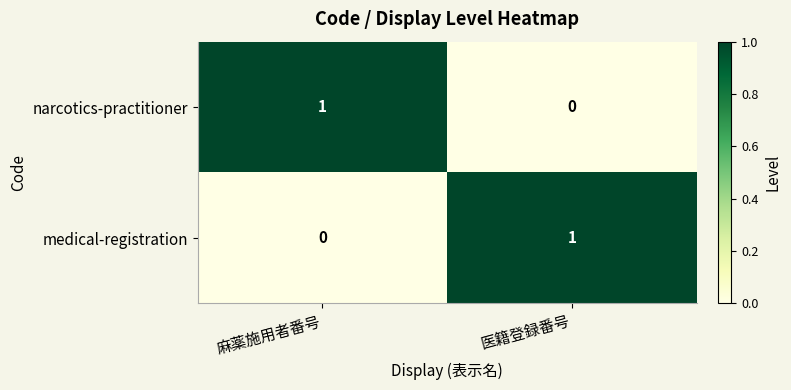

Where is medical-registration nearest to the value 0?

麻薬施用者番号